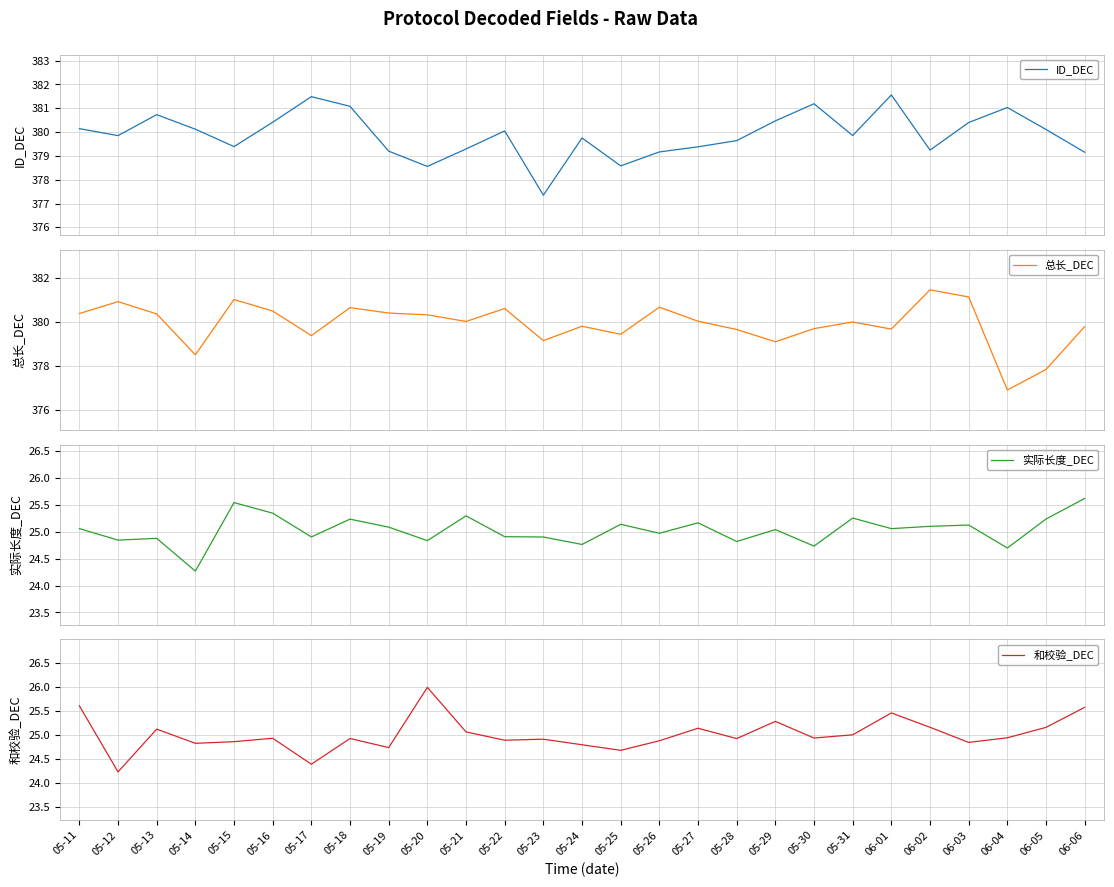

What value does the 和校验_DEC series have at 05-17?

24.4